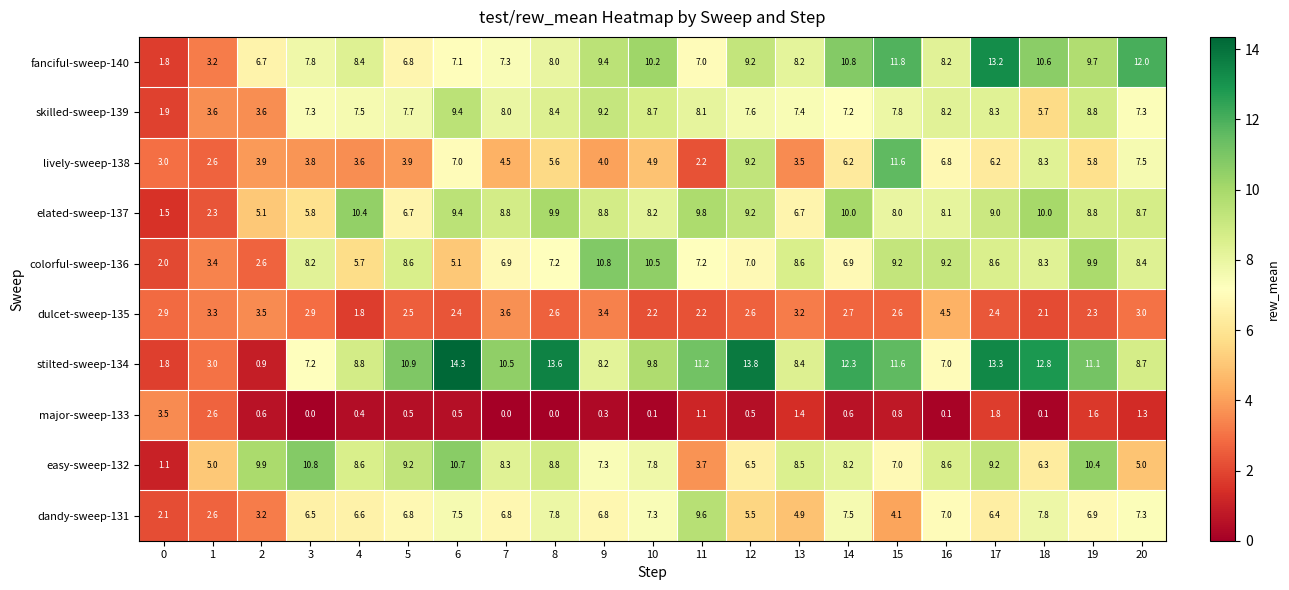

At how many categories does at least one series exceed 11?

10